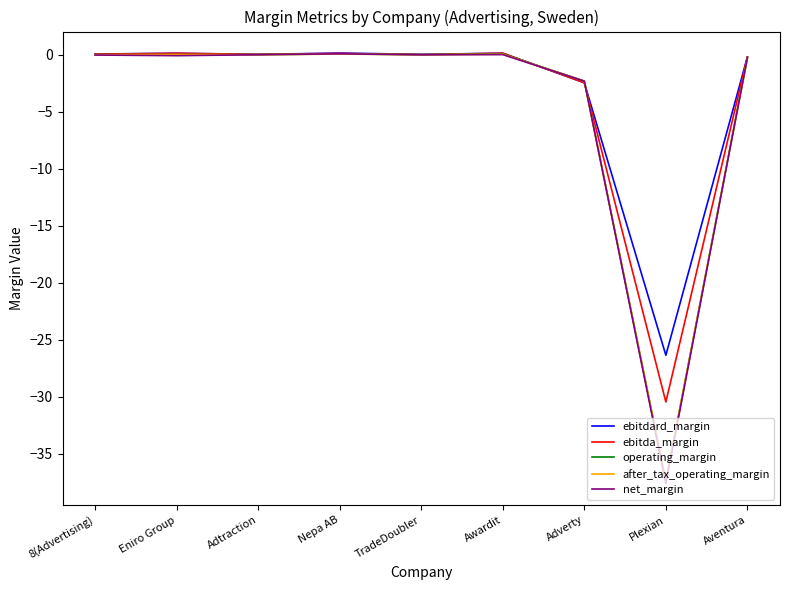

What is the average value of the ebitda_margin series?

-3.6